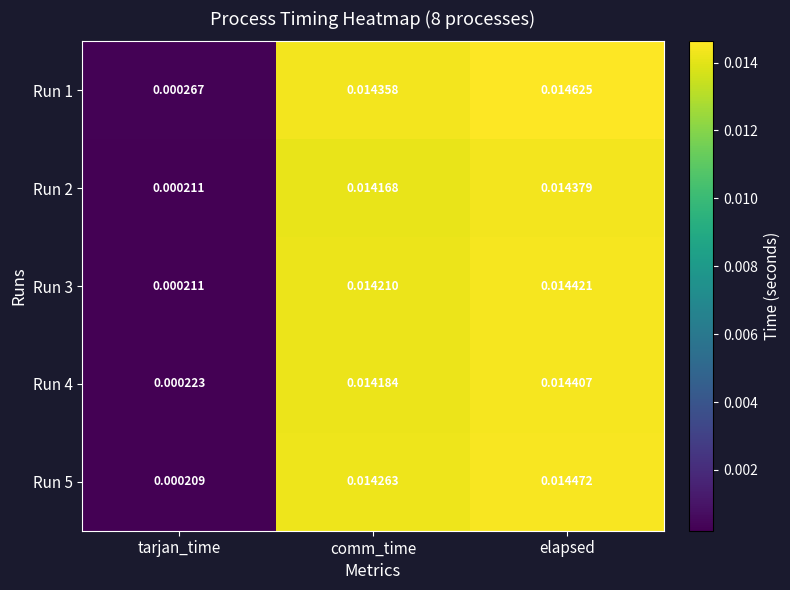

At which category does the chart reach its minimum across all series?

tarjan_time